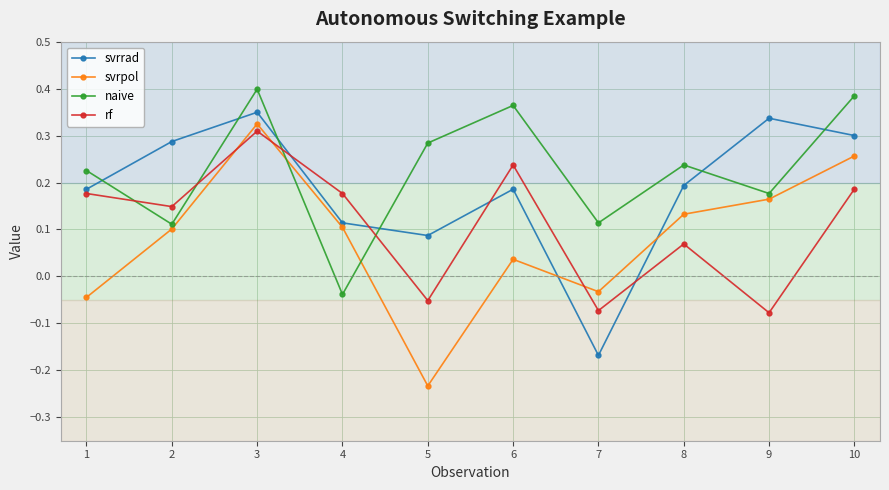

True or false: rf has a value of 0.2 at 6.

True